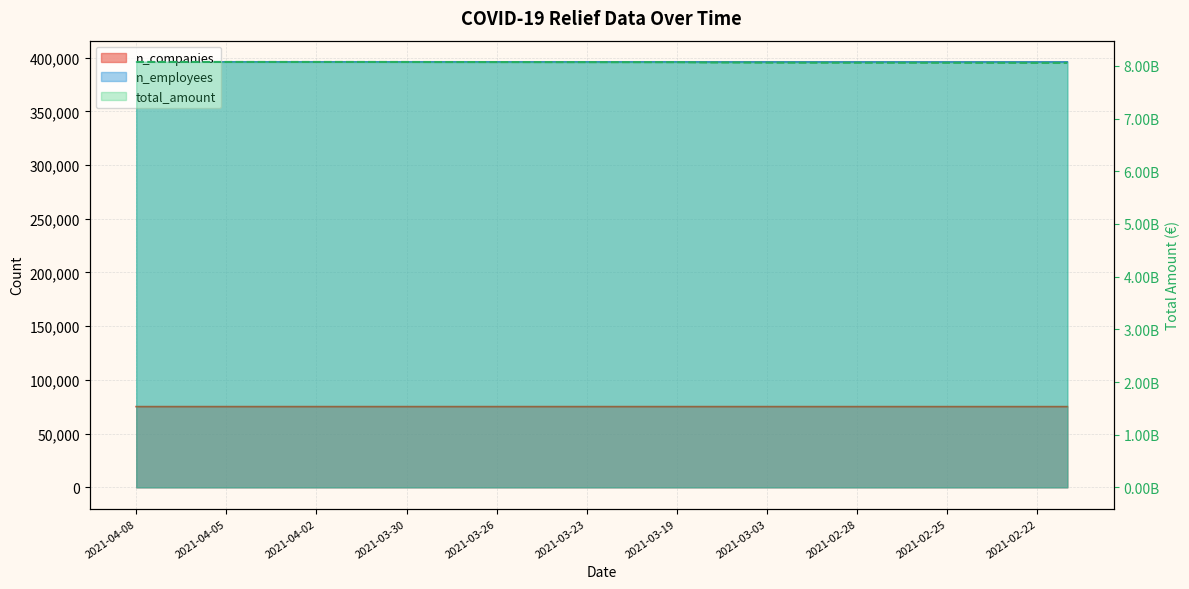

Which series has the largest range (max minus min)?

n_employees